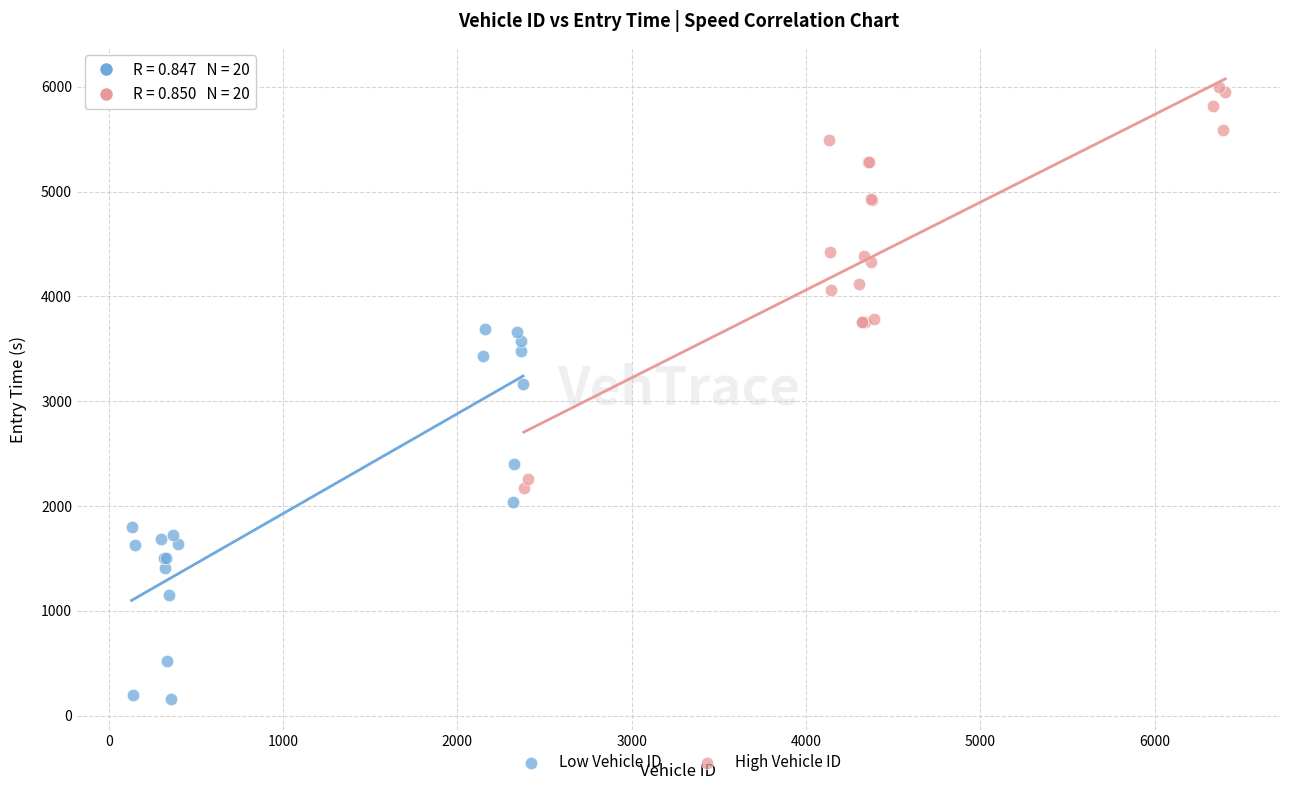

Which series has the largest Y range (max minus min)?

High Vehicle ID